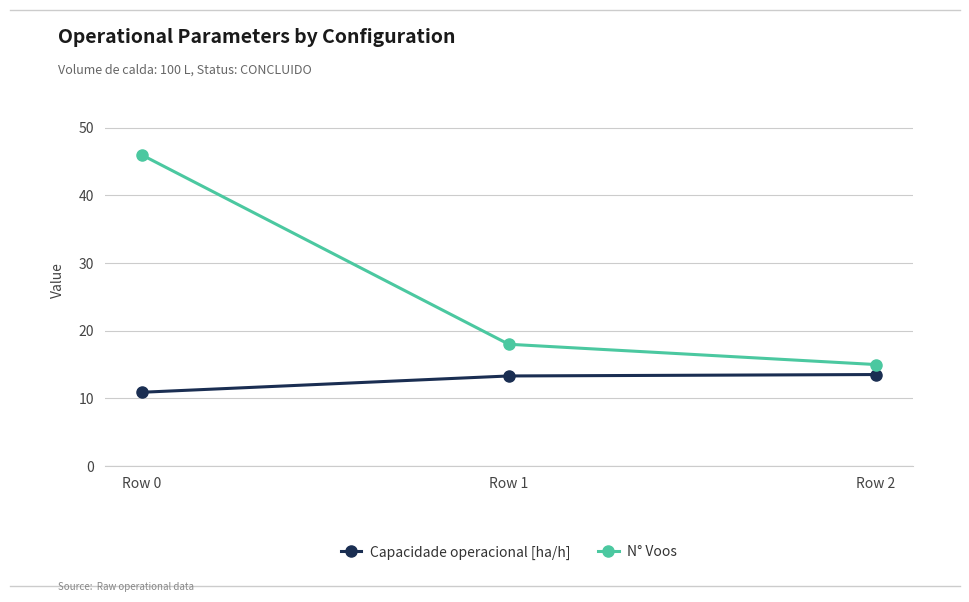

How many series are shown in this chart?

2